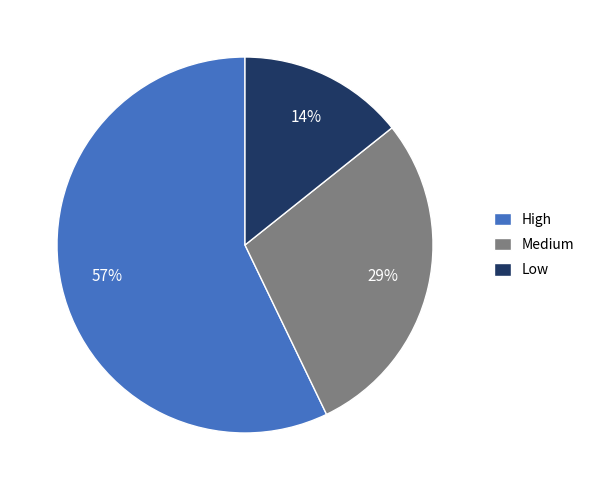

Combined, do Low and Medium account for over 50%?

No